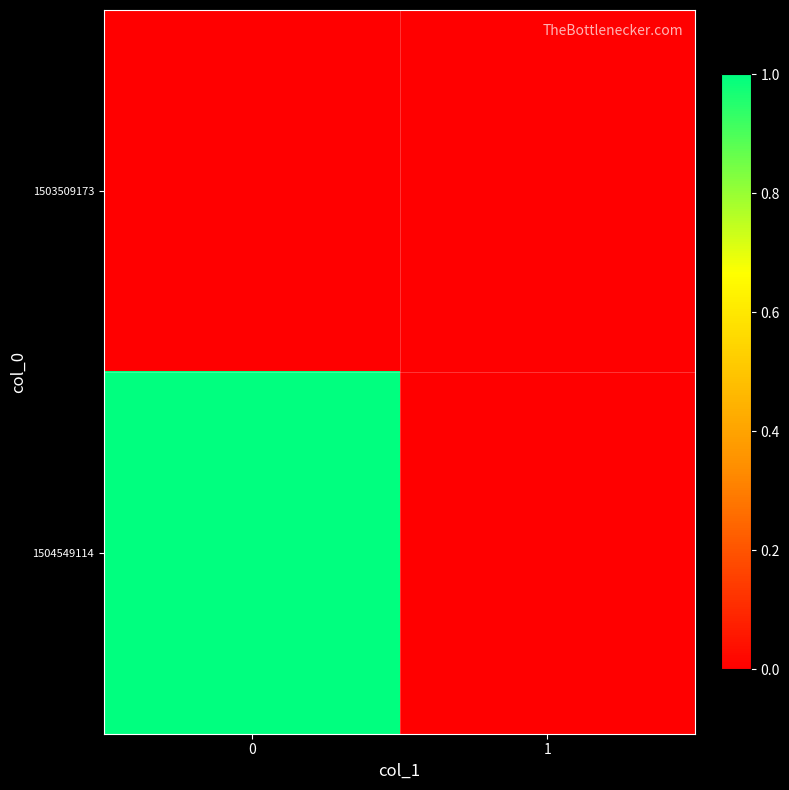

What is the total value across all series at 0?

1